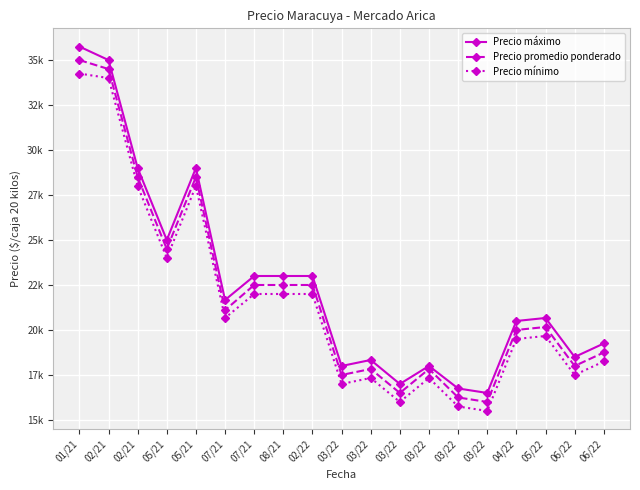

What is the value of the Precio mínimo point at the 4th from the left?

24000.0